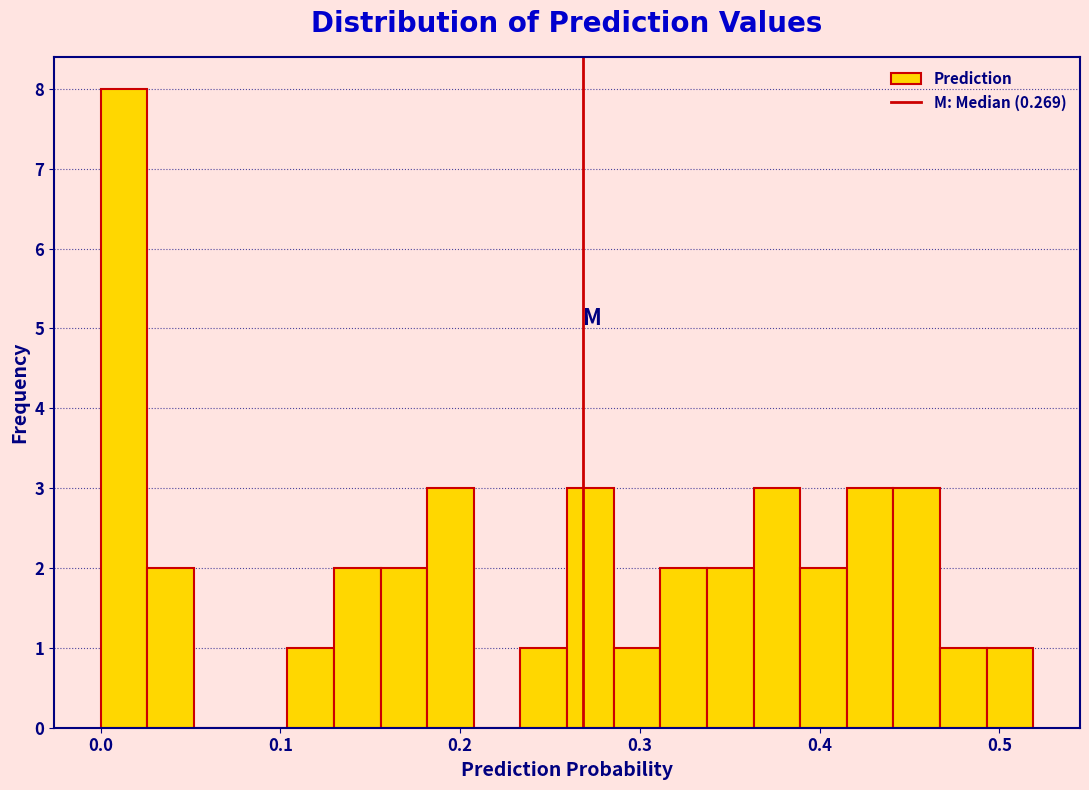

Around what value on the x-axis is the tallest bar? Give the approximate position of its centre, as read against the axis.

0.01